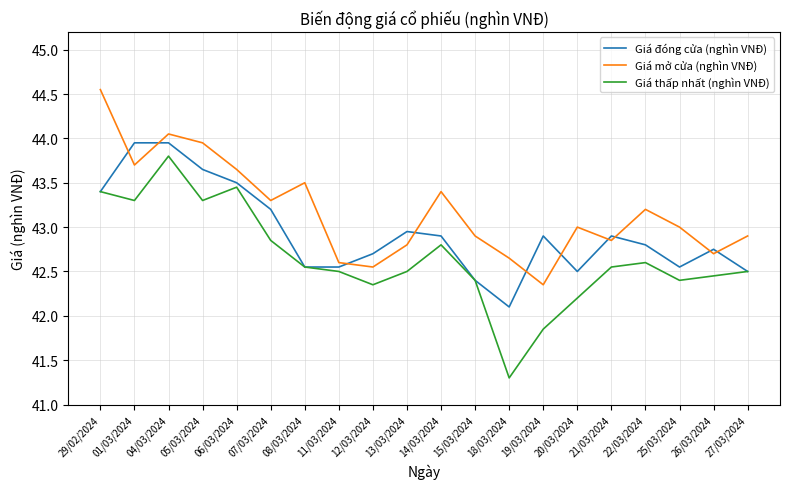

In Giá mở cửa (nghìn VNĐ), how many points are higher than both neighbors (excluding endpoints)?

5